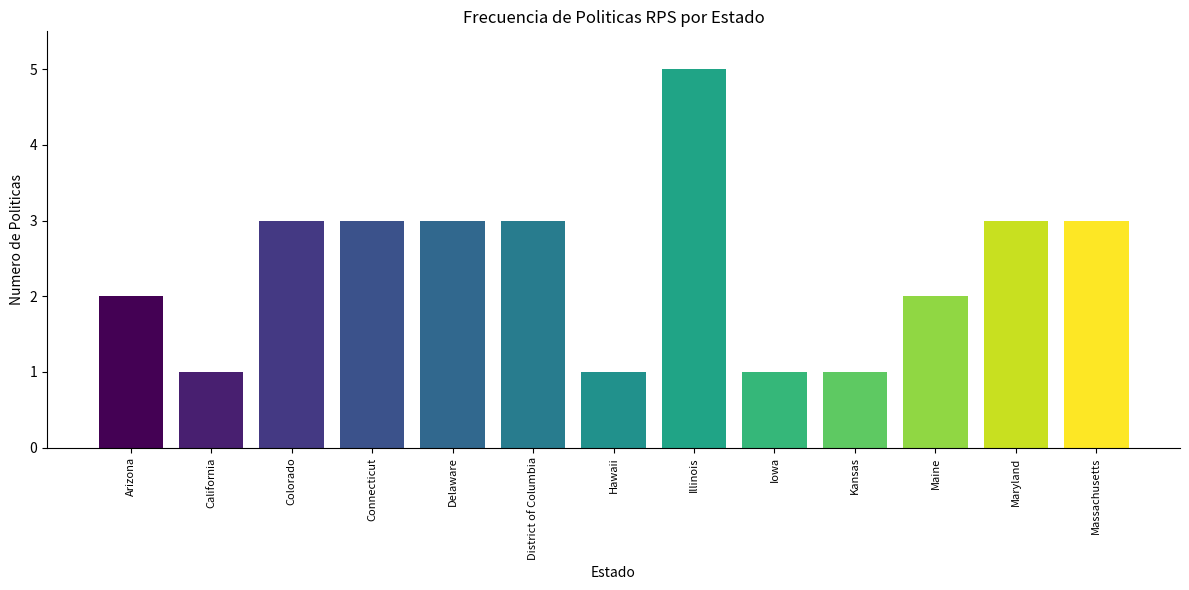

What is the ratio of the value at Delaware to the value at District of Columbia?

1.0